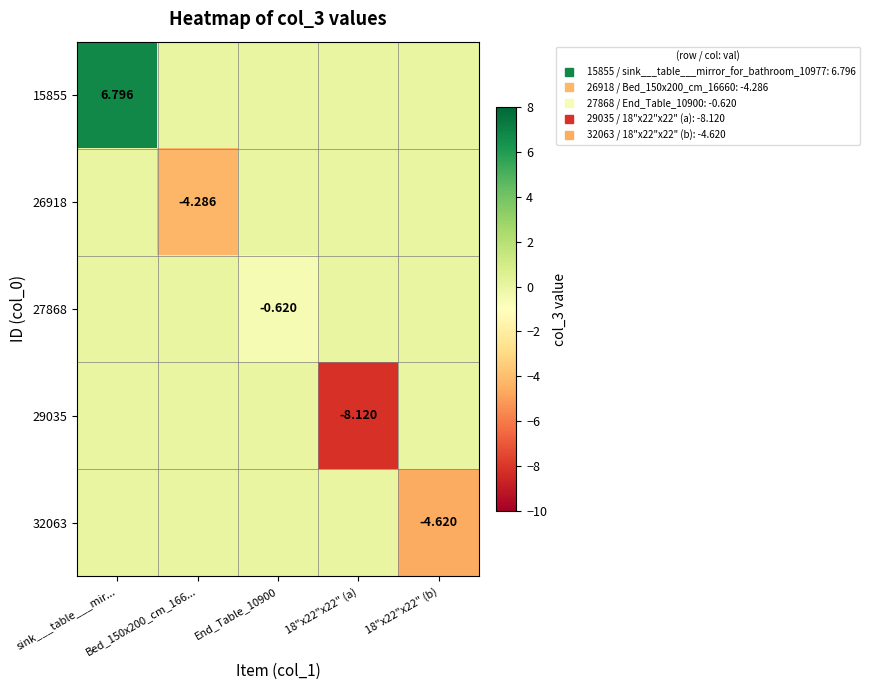

At which category does the chart reach its peak across all series?

sink___table___mir...